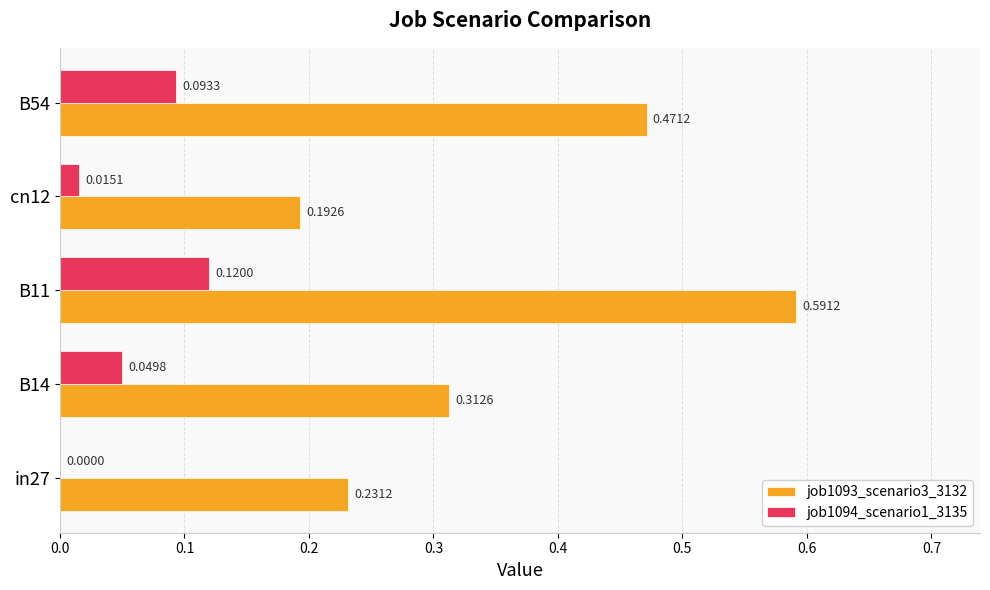

What is the sum of all job1093_scenario3_3132 values?

1.8